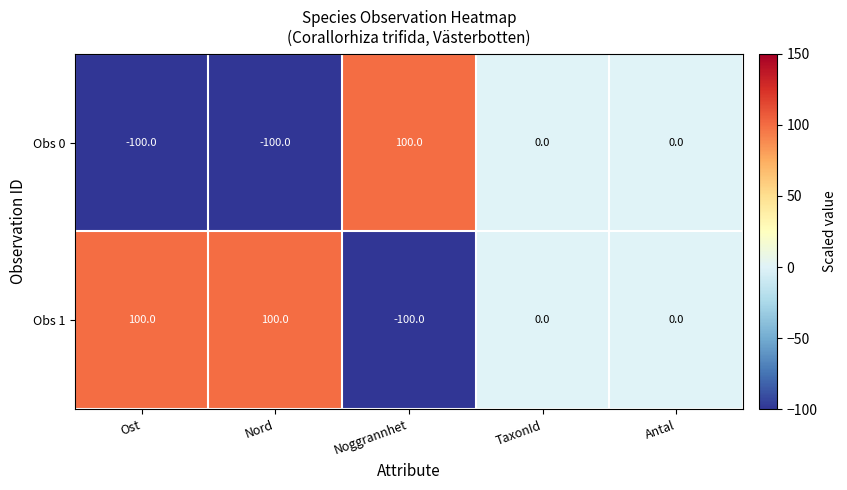

Reading right to left, list all the values displayed in this chart.

Obs 0: Antal=0	TaxonId=0	Noggrannhet=100	Nord=-100	Ost=-100
Obs 1: Antal=0	TaxonId=0	Noggrannhet=-100	Nord=100	Ost=100